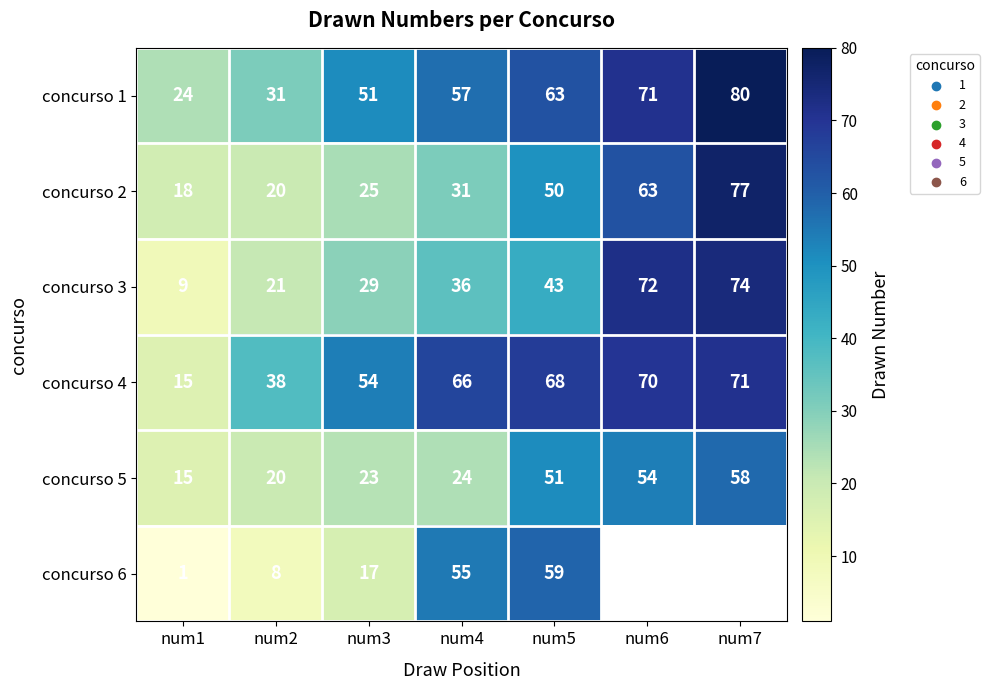

At which label does concurso 4 reach its minimum?

num1